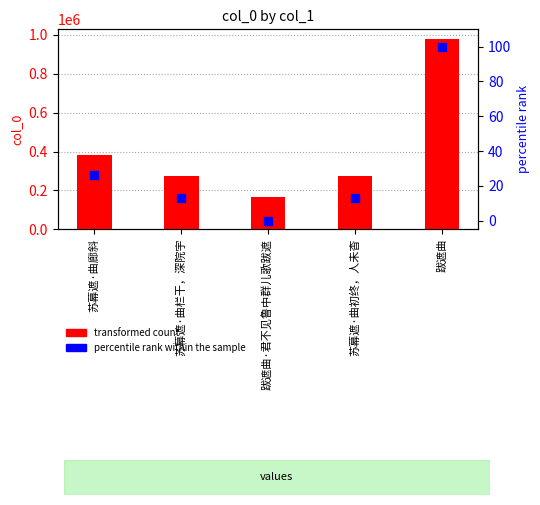

Which series has the largest Y range (max minus min)?

transformed count